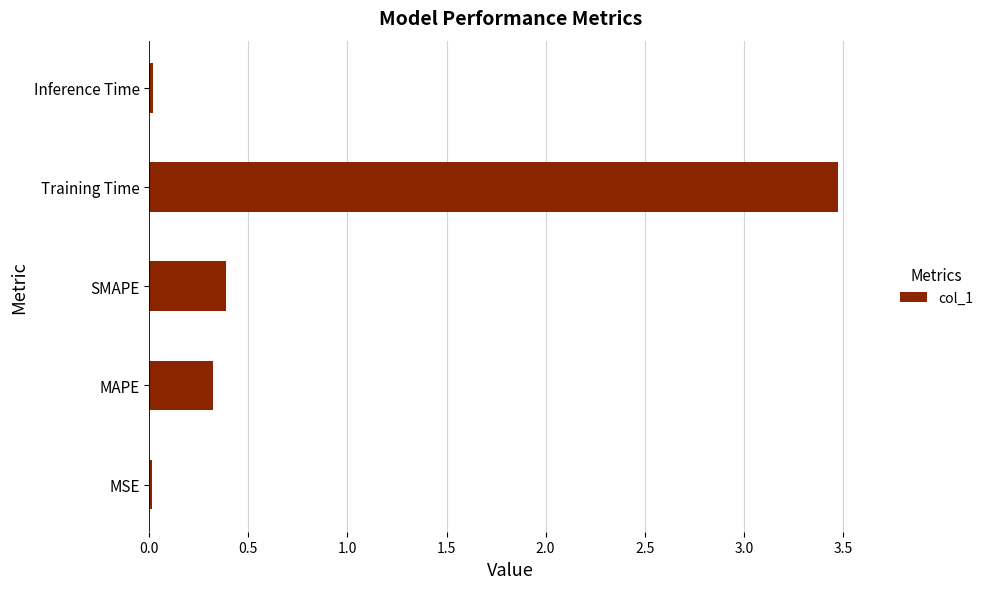

Is it true that the value at Training Time is 1.7?

False